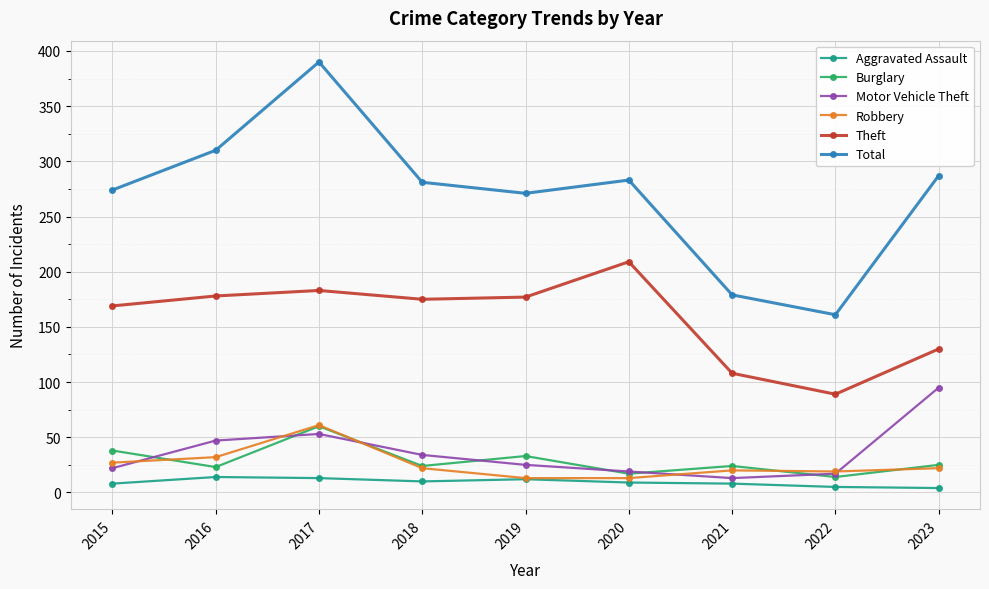

Is the value of Motor Vehicle Theft at 2023 greater than the value of Robbery at 2019?

Yes